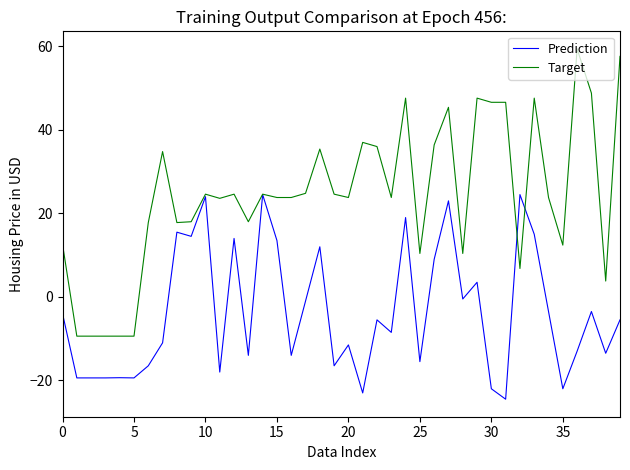

Which series has the widest spread of values?

Target